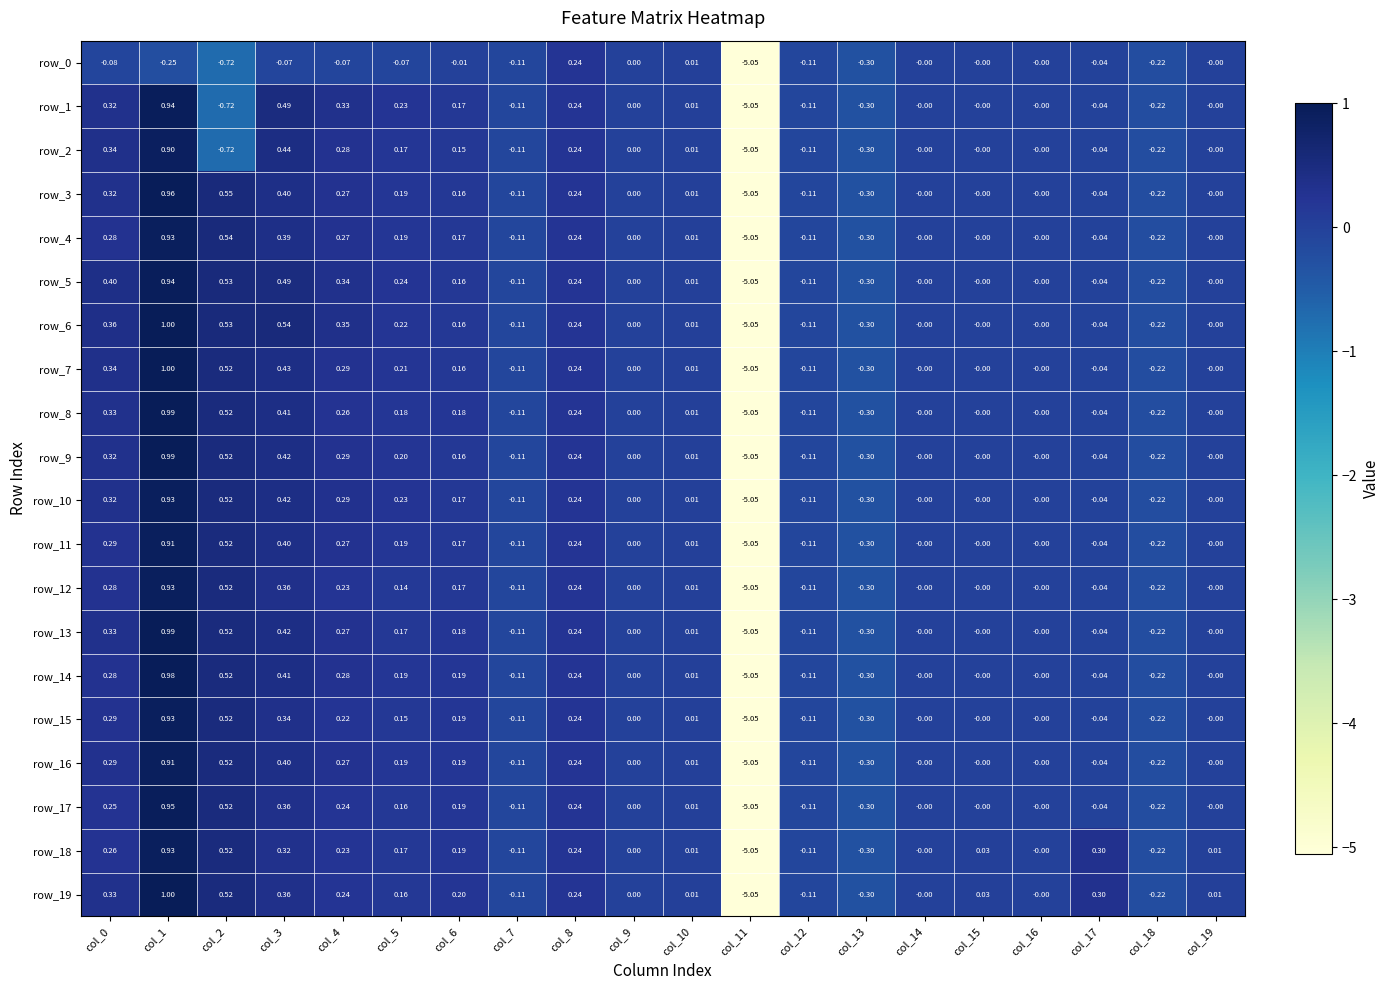

How many values in the row_2 series are below 0?

7